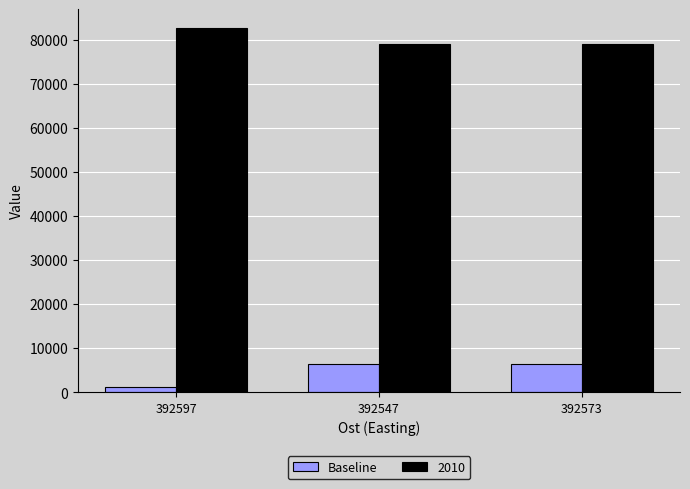

What is the spread (max minus min) of values at 392573?

72552